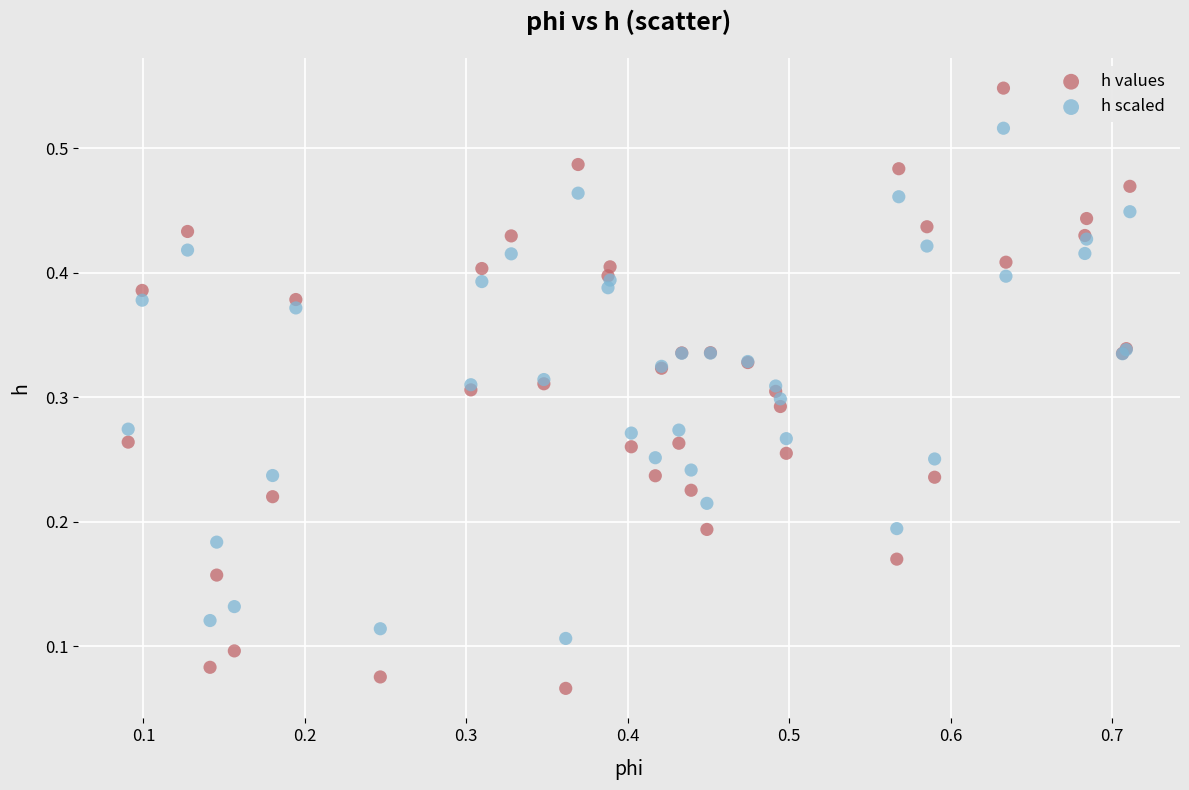

What are all the series names shown in the legend?

h values, h scaled